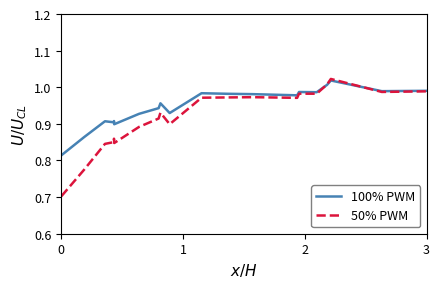

Rank the series by their average value, from lowest to highest.

50% PWM, 100% PWM